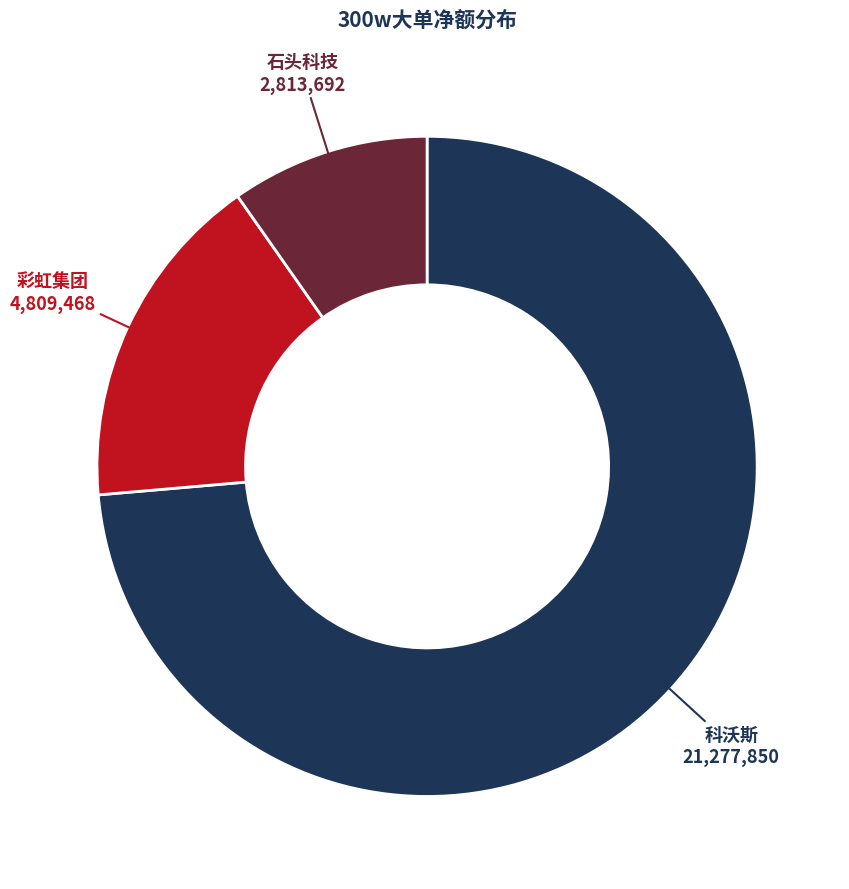

Does any single category account for the majority?

Yes